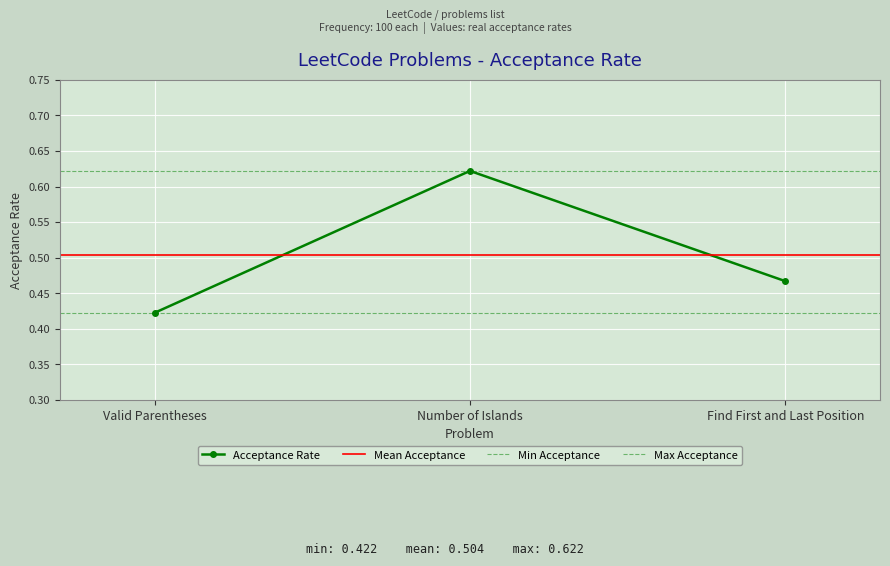

What is the change in value from Number of Islands to Find First and Last Position?

-0.2